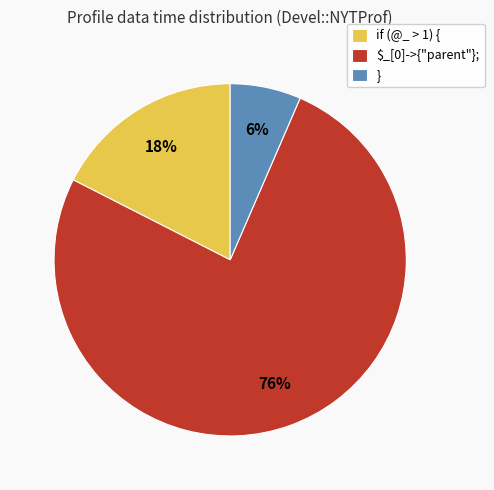

To the nearest percent, what is the average slice percentage?

33%